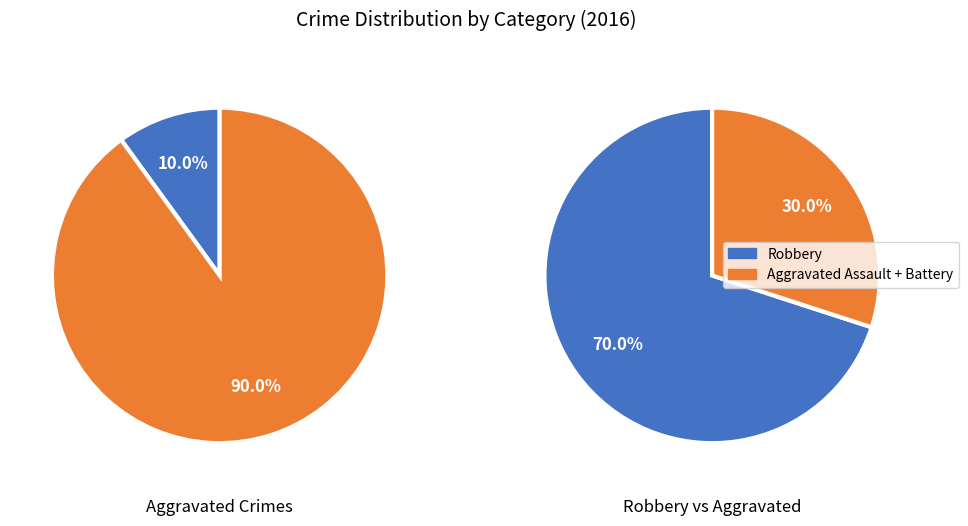

Which slice represents more than half of the pie?

Robbery